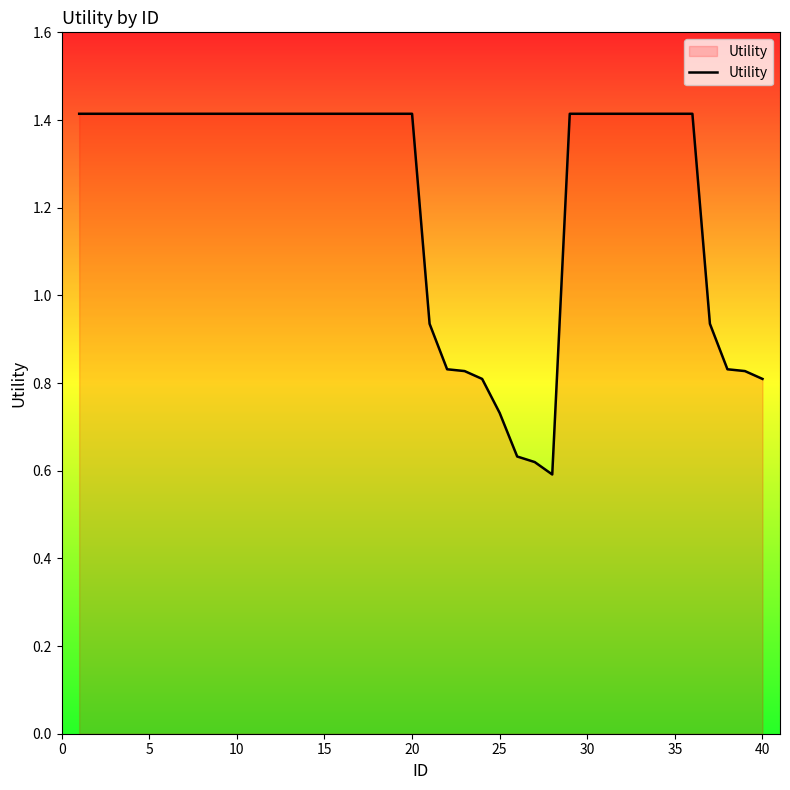

What is the sum of all values?

49.0